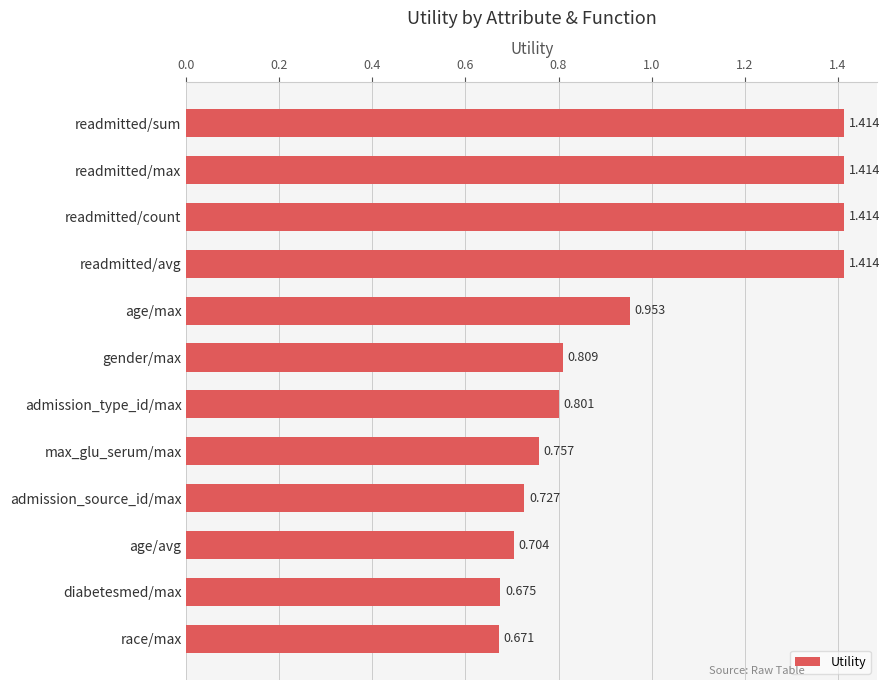

At which label is the value closest to 1?

age/max